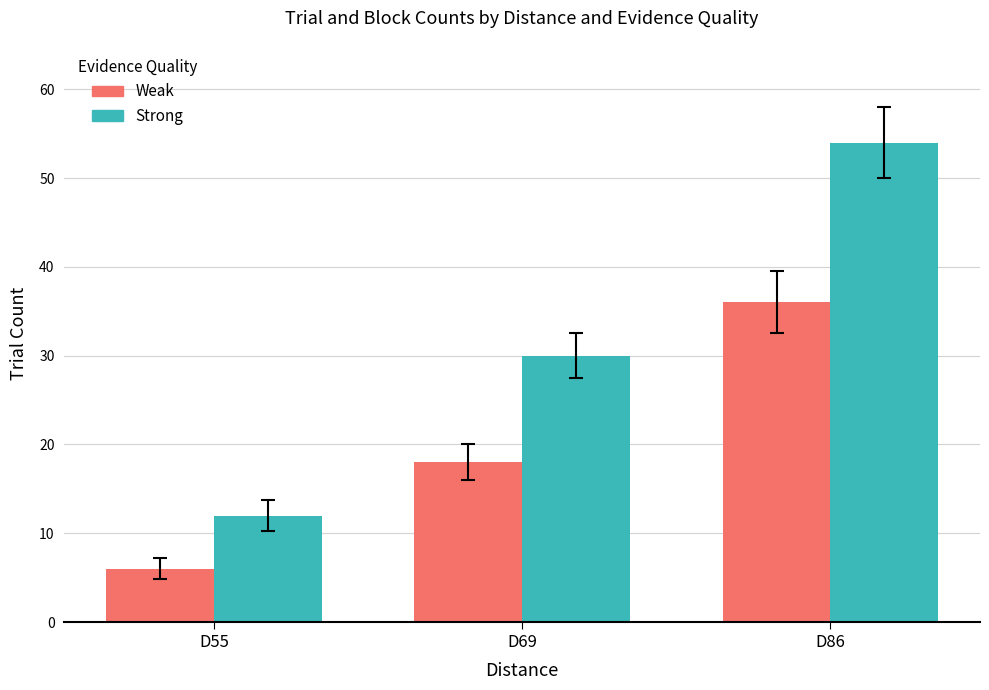

Which category has the highest value across all series?

D86